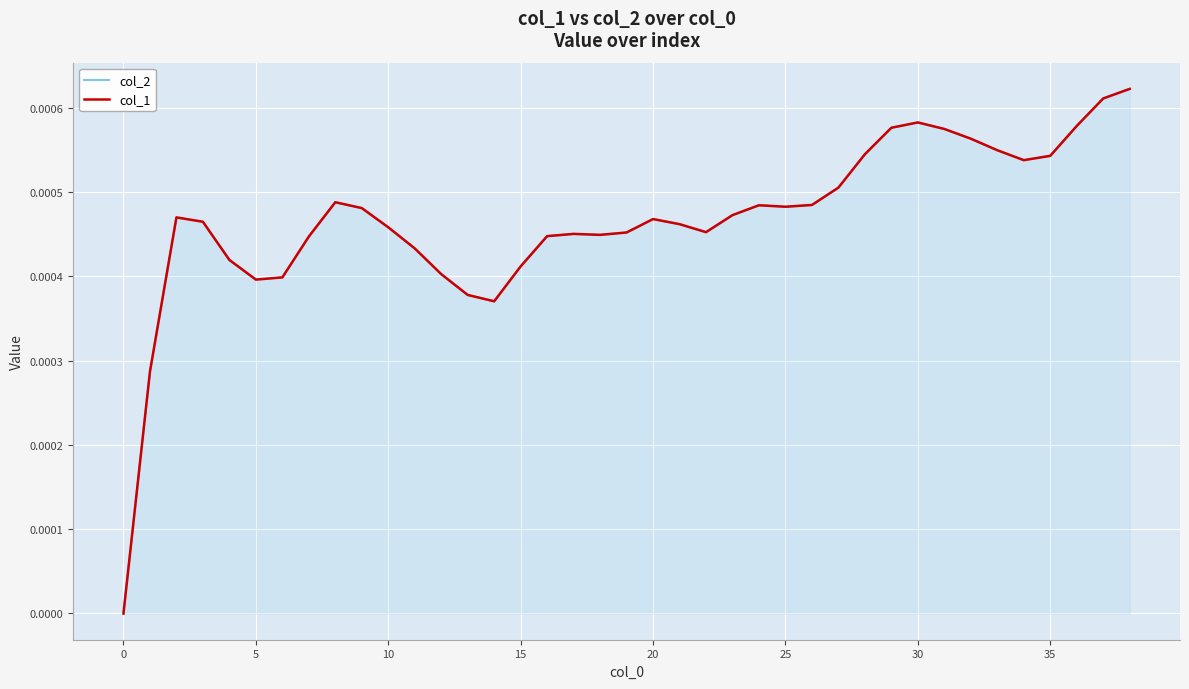

At which category is the sum across all series the highest?

38